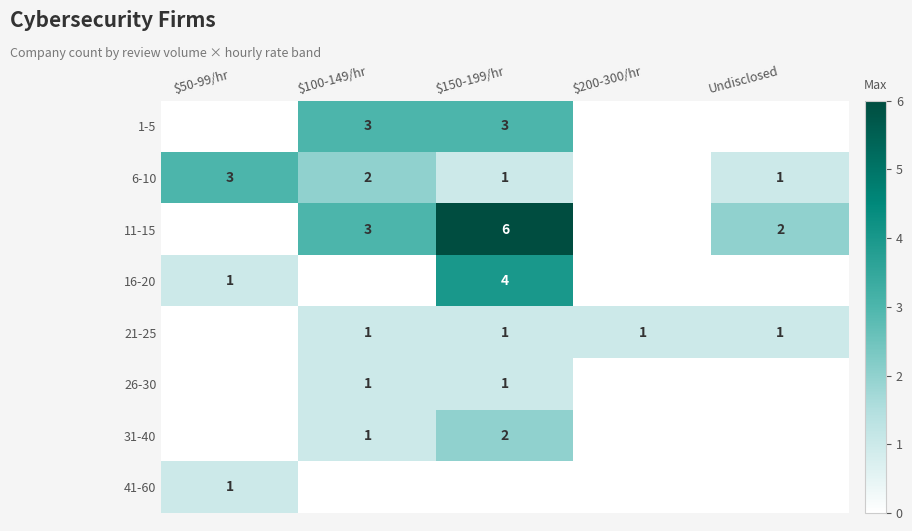

The value of 6-10 at Undisclosed is 0. True or false?

False